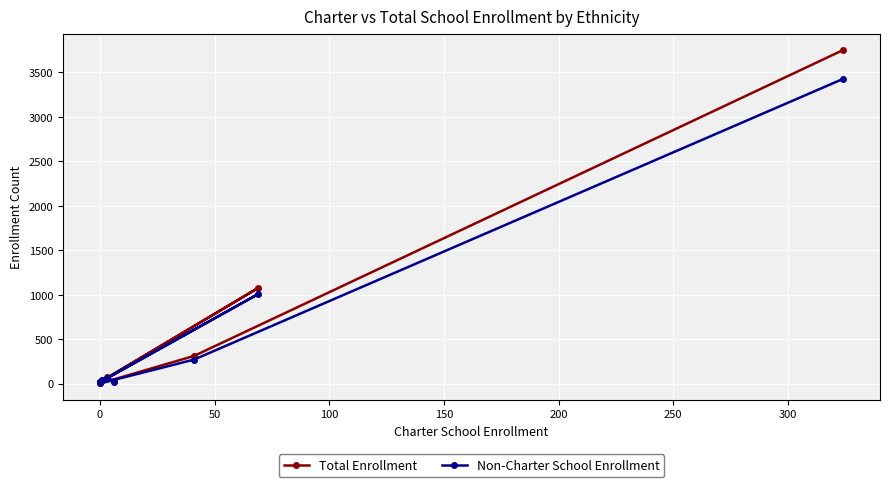

In Total Enrollment, how many points are lower than both neighbors (excluding endpoints)?

2